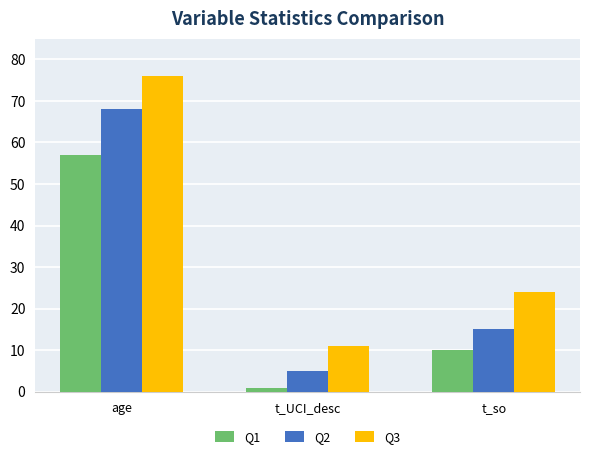

How many Q3 values are between 11 and 76?

3